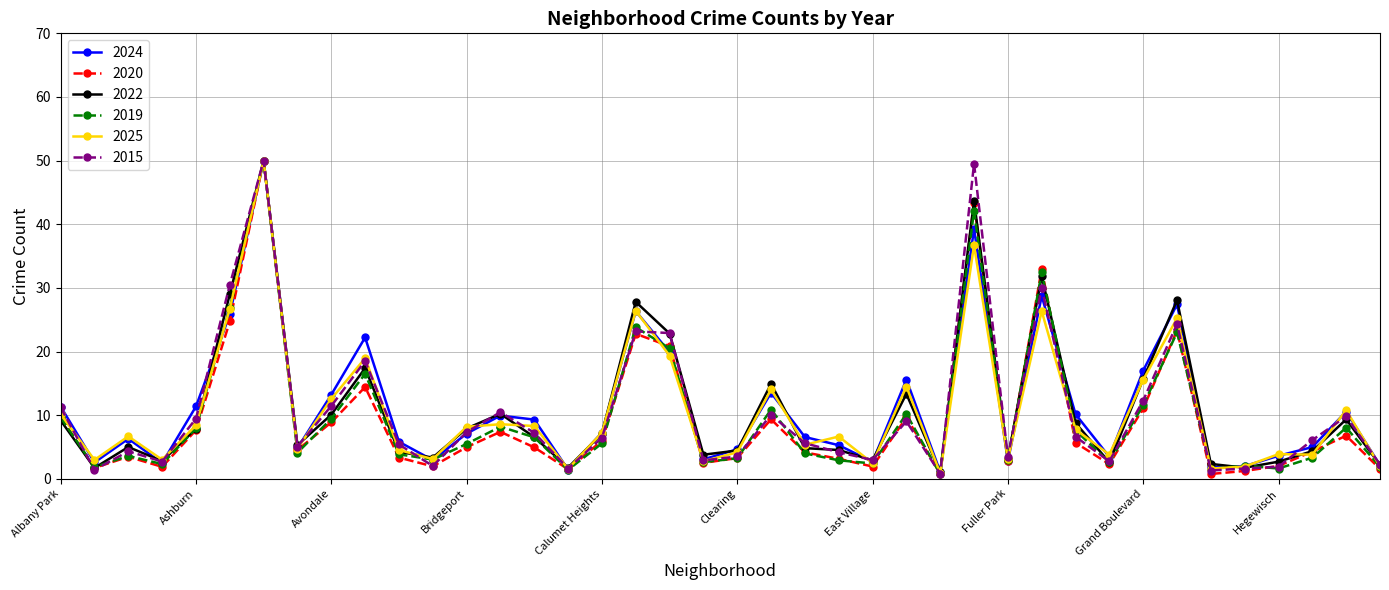

What is the value of the 2015 point at the 6th from the left?

30.5